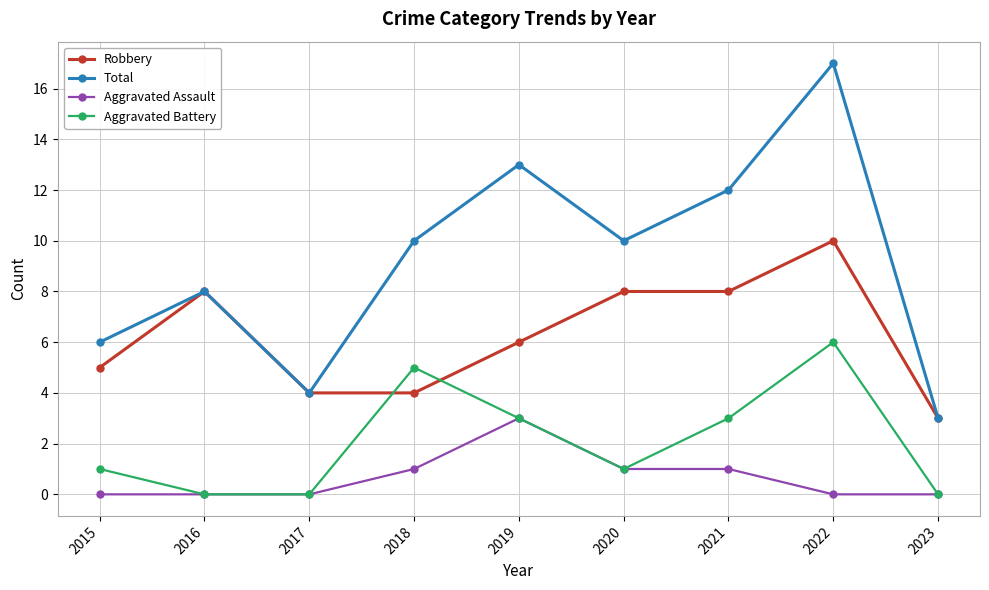

How many categories are shown in the chart?

9